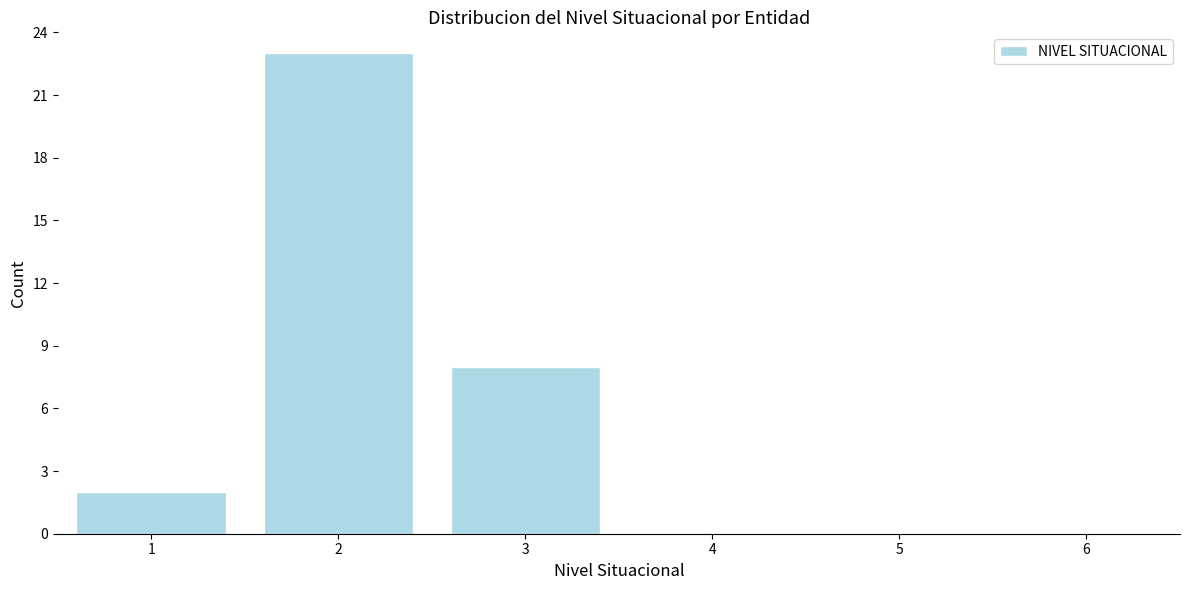

Reading left to right, what are all the values shown in this chart?

2	23	8